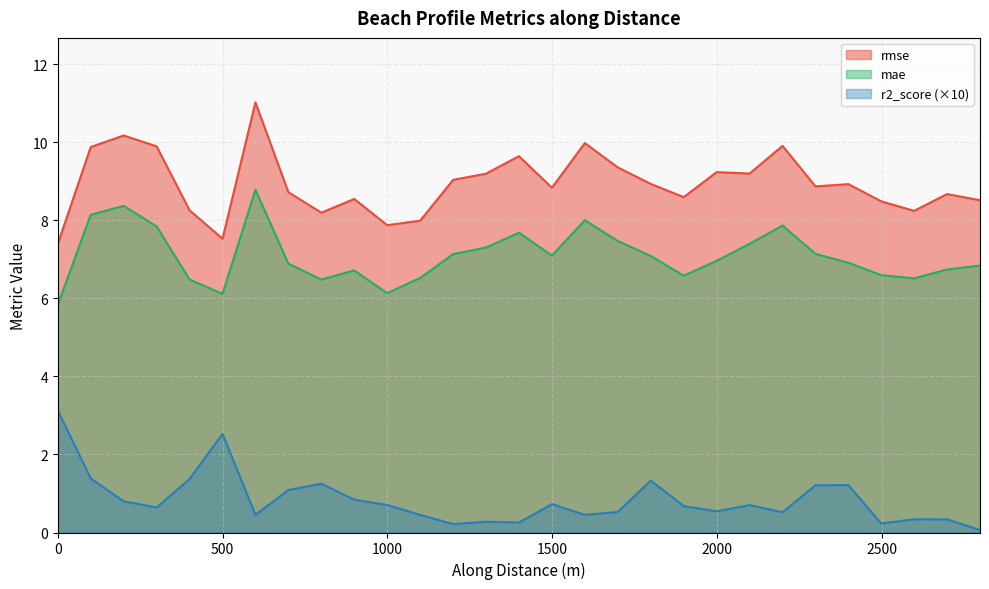

Is it true that r2_score equals 0.3 at 1099.806929435891?

False